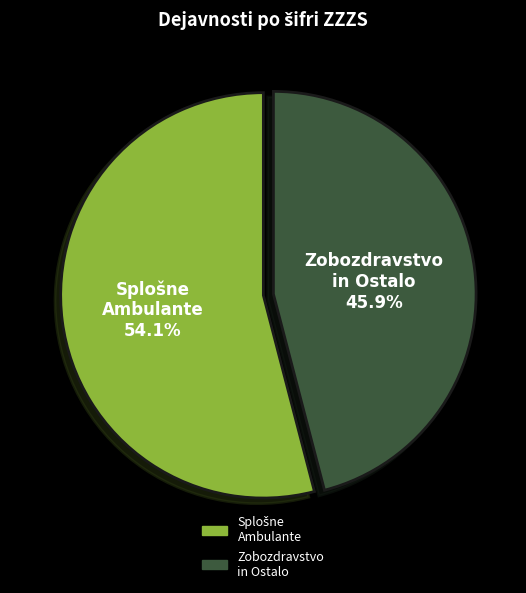

Does any single category account for the majority?

Yes